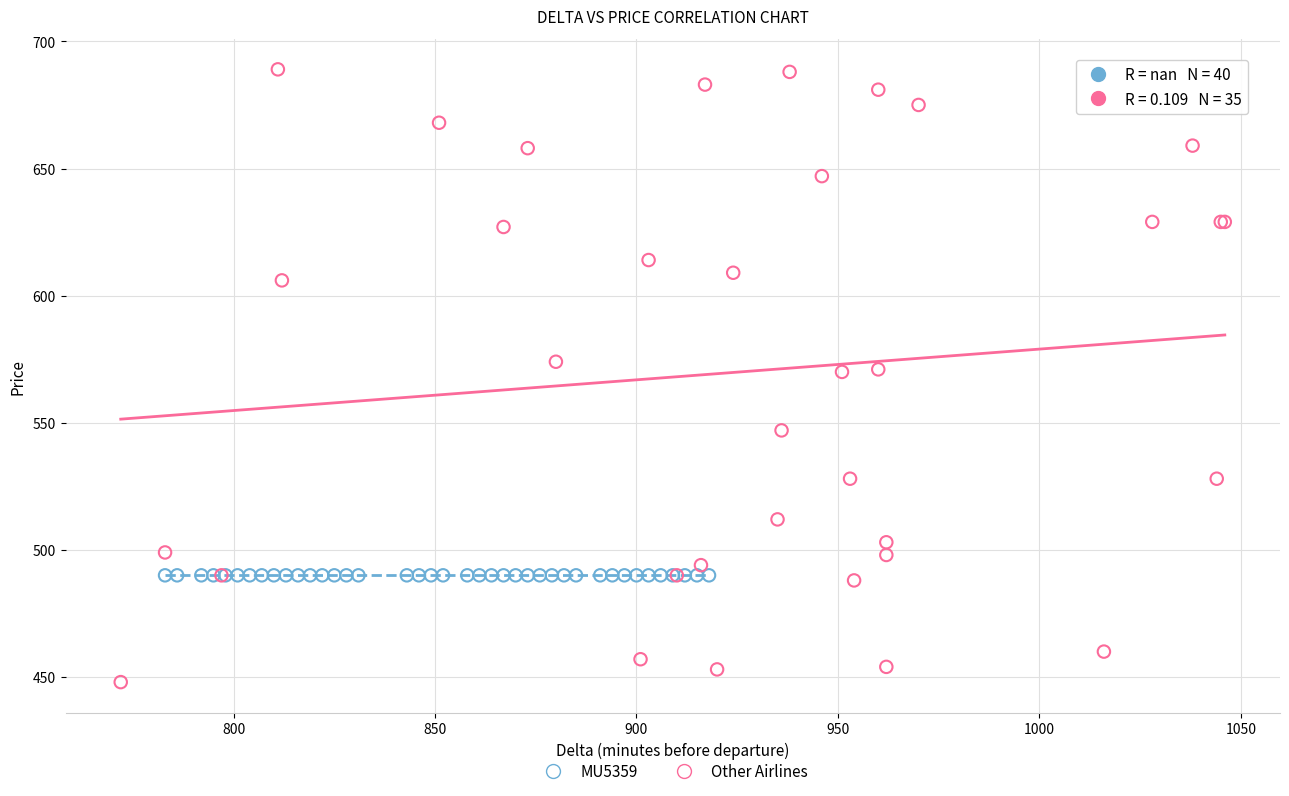

Which series reaches the maximum Y coordinate?

Other Airlines